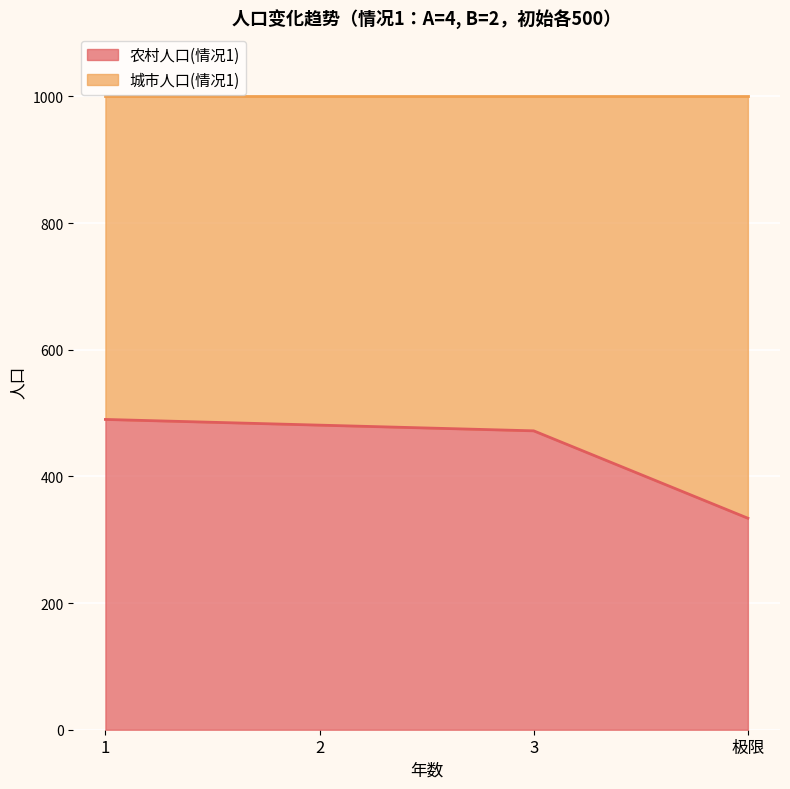

Reading left to right, list all the values displayed in this chart.

490	481	472	334